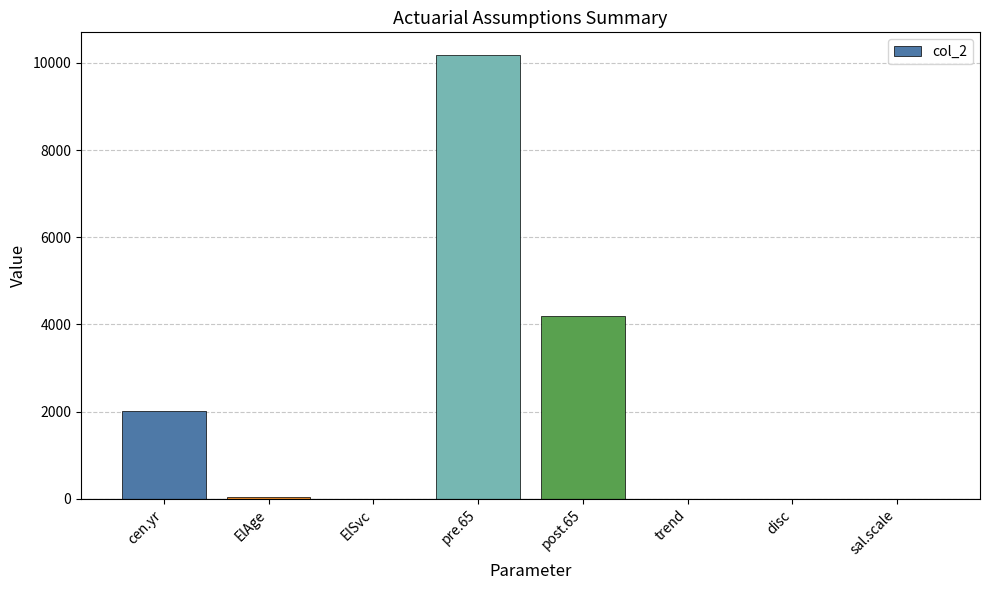

At which label is the value closest to 5095?

post.65